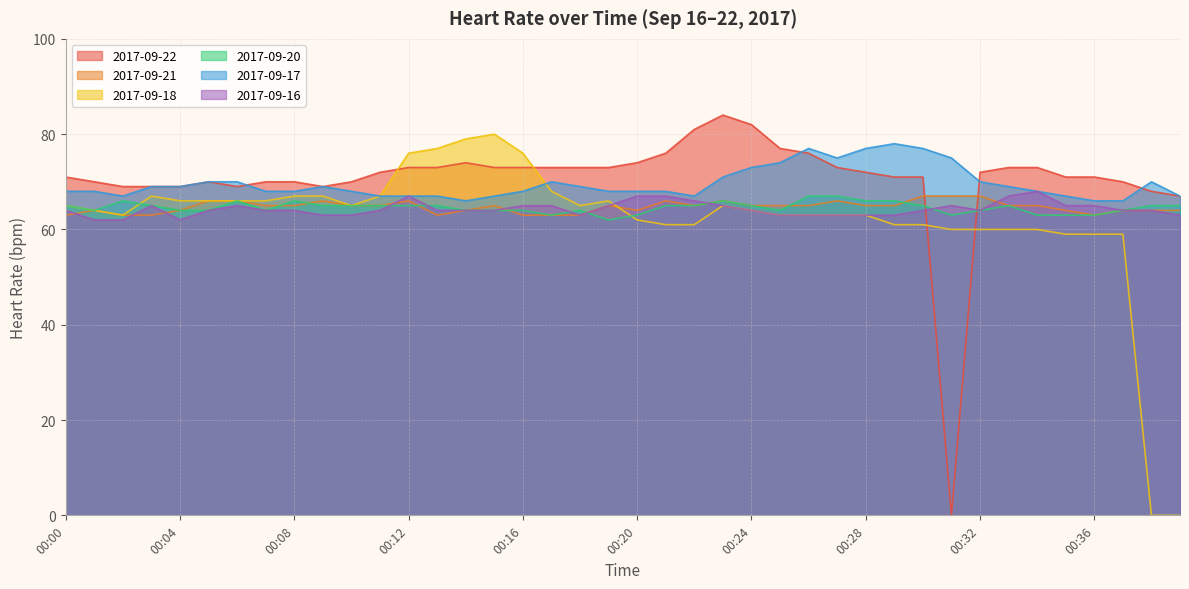

What is the spread (max minus min) of values at 00:32?

12